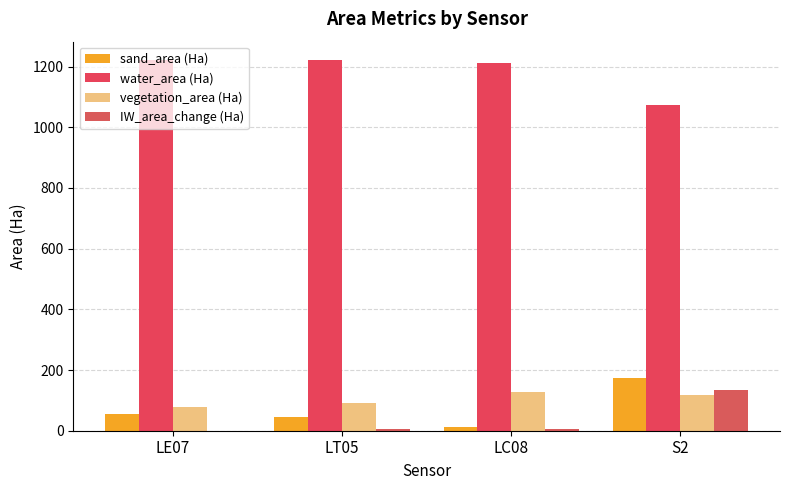

How many groups of bars are there?

4